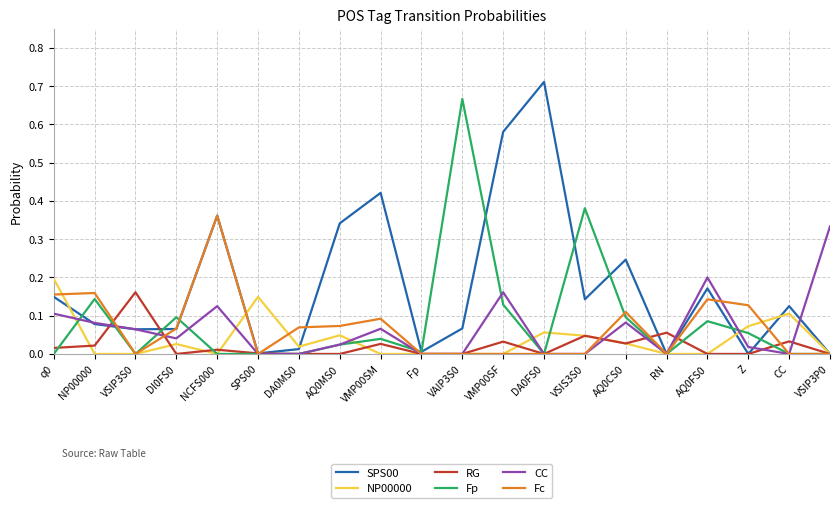

Which series has the largest total across all categories?

SPS00